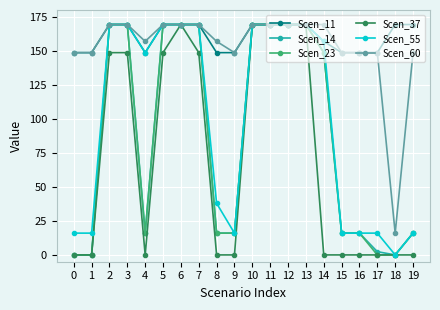

Read the Scen_60 value at 6.

169.3